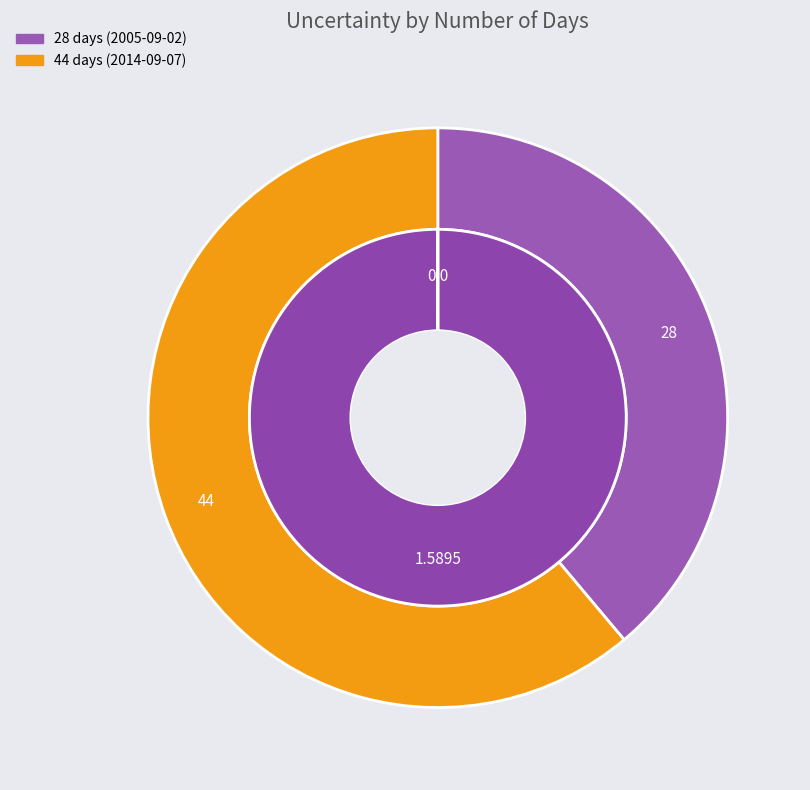

Rank the categories by value from lowest to highest.

44 days, 28 days